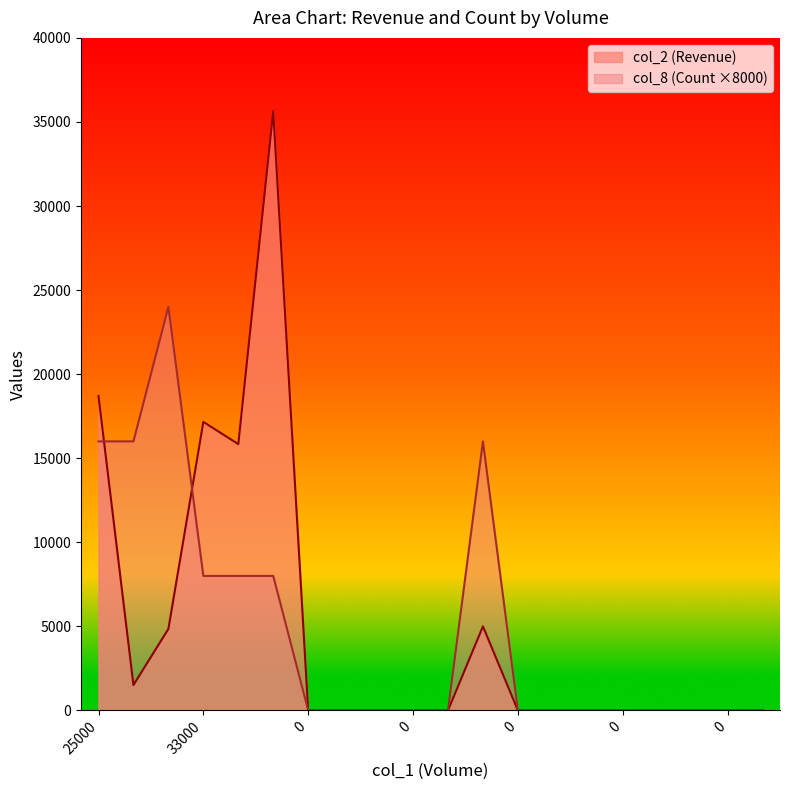

Which series has the largest total across all categories?

col_2 (Revenue)